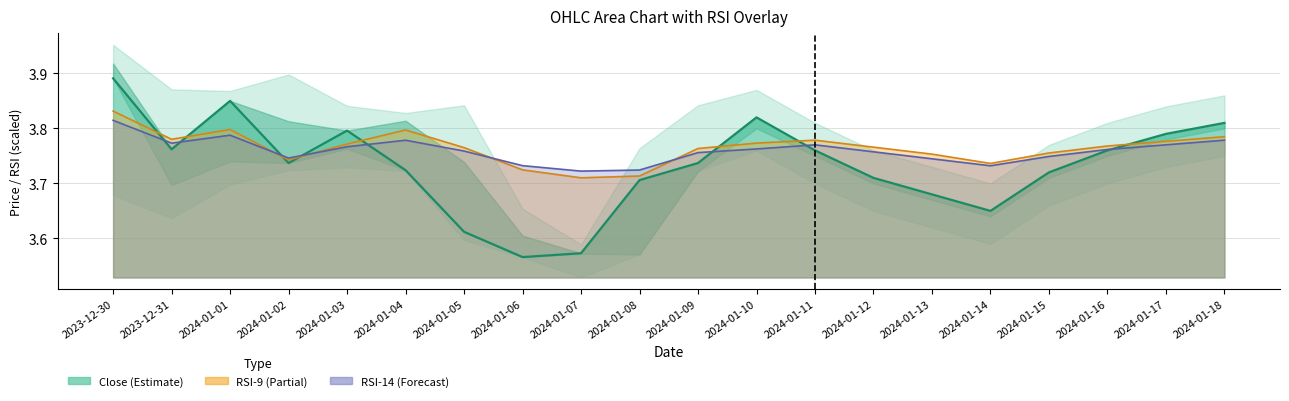

After their last crossing, which series has the higher values: rsi_9 or Close?

Close